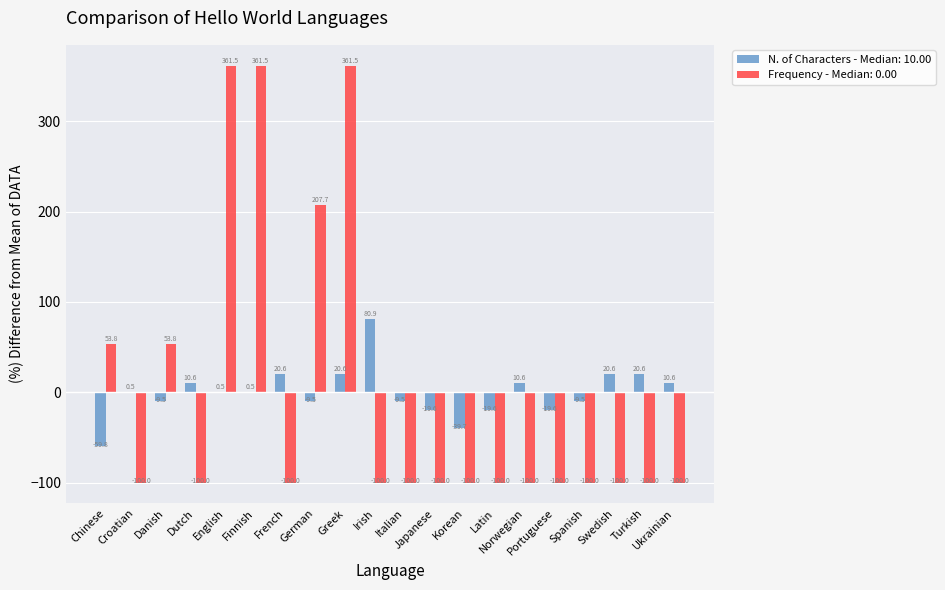

At which category is the sum across all series the highest?

Greek